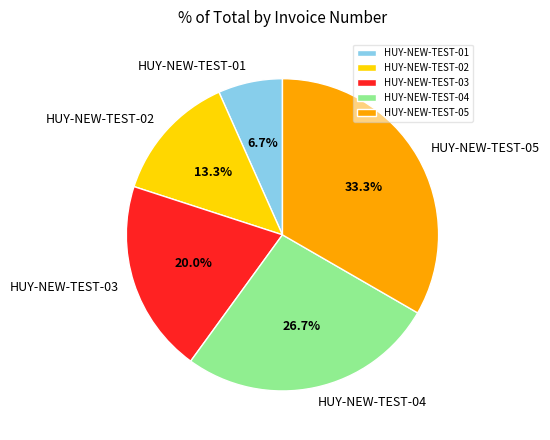

Which slice is the largest?

HUY-NEW-TEST-05